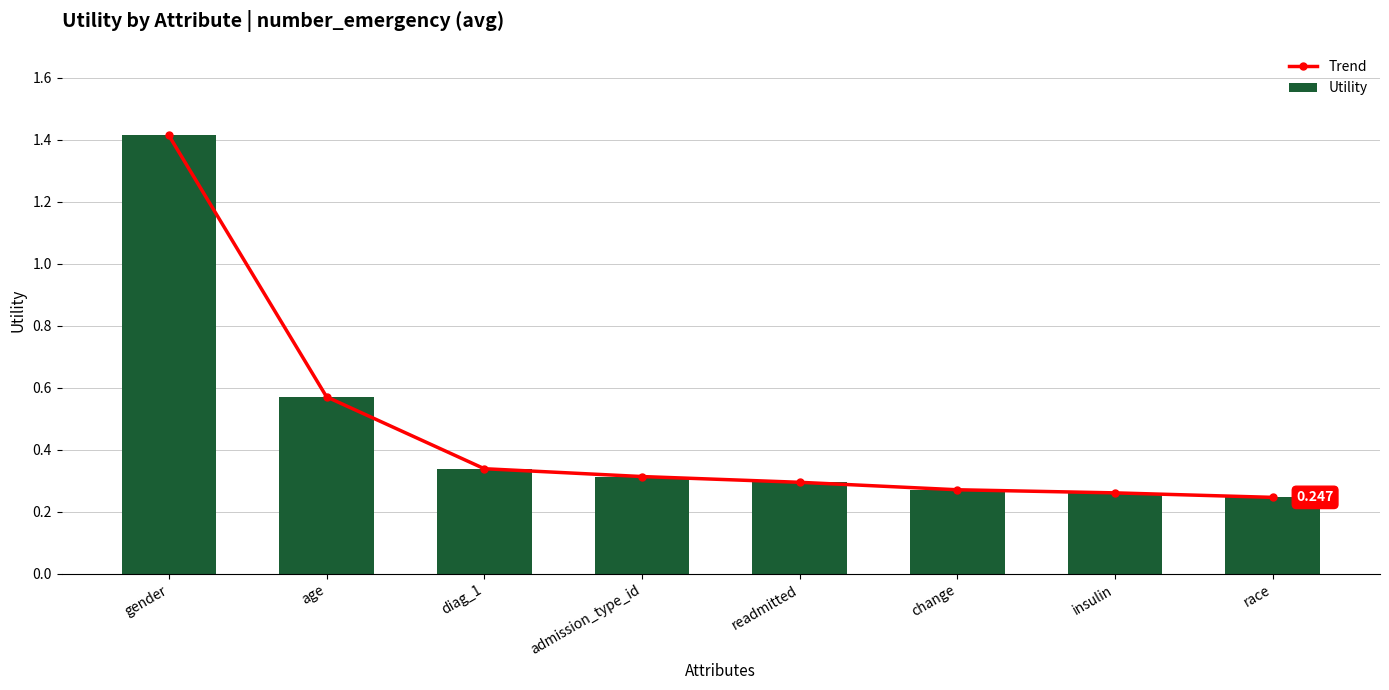

Is it true that Trend equals 0.3 at change?

True